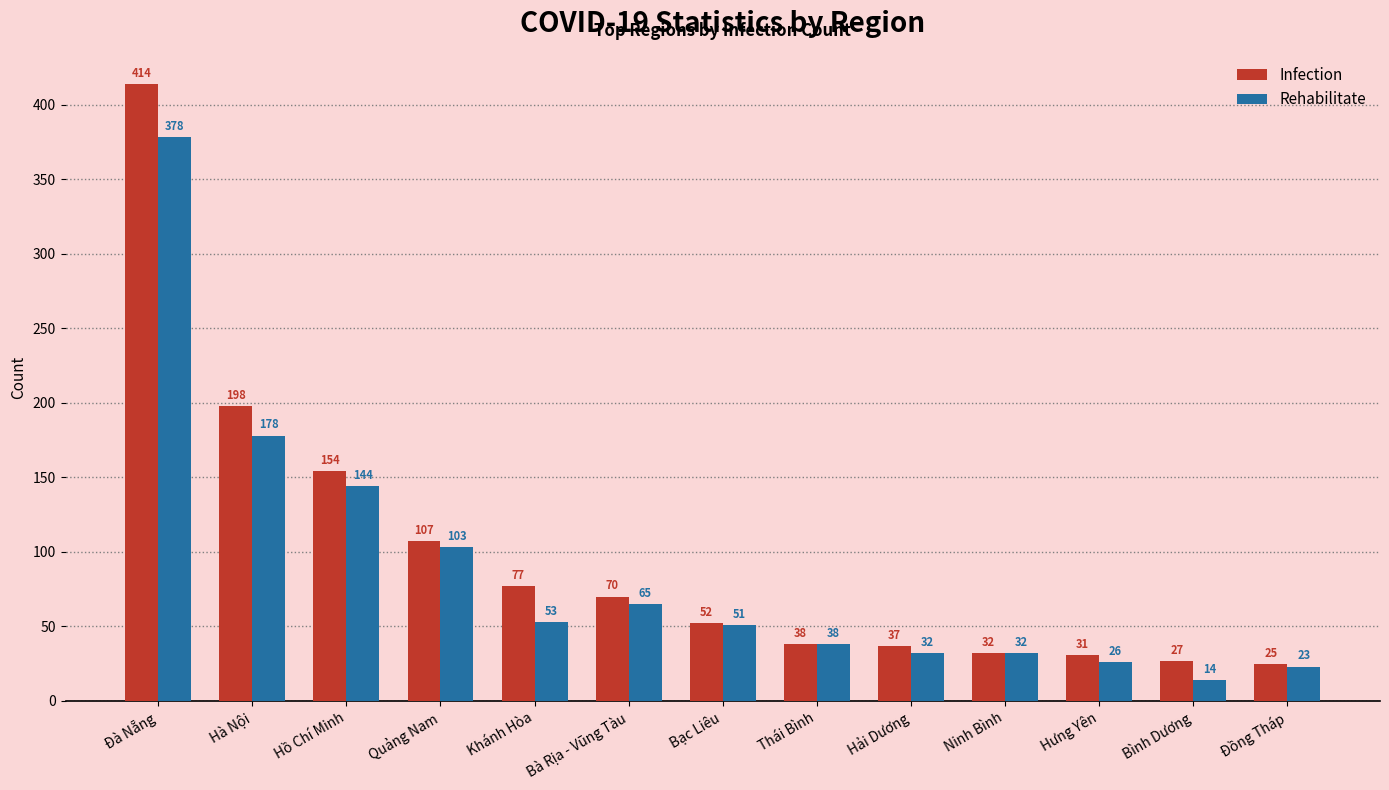

Where does the Rehabilitate series first go above 51?

Đà Nẵng